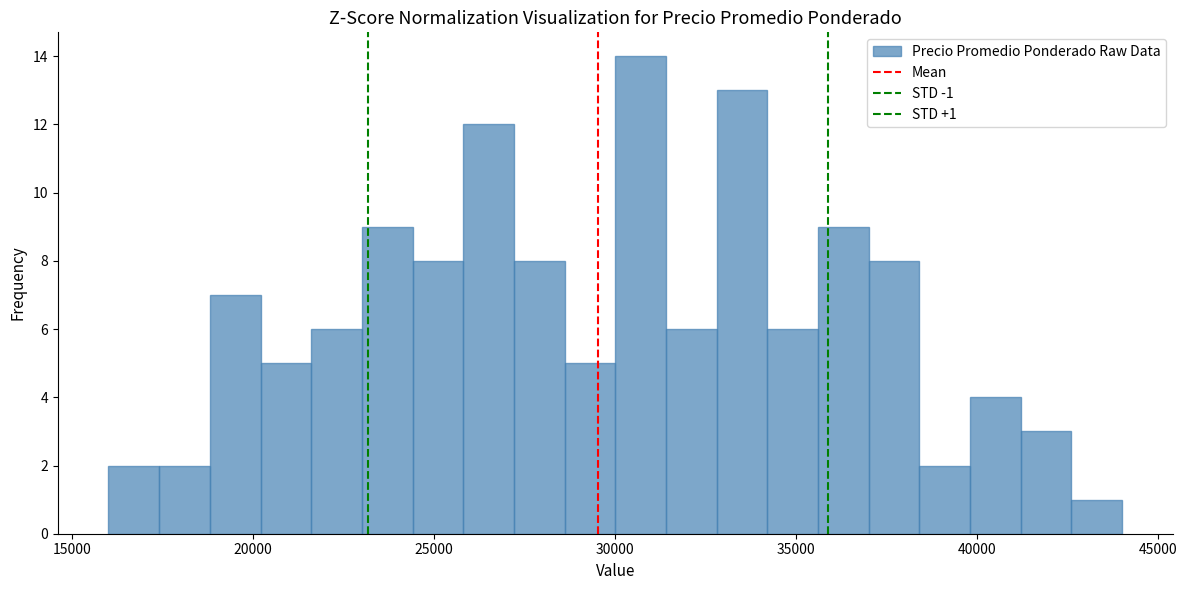

Read against the x-axis, roughly where is the centre of the tallest bar?

30500